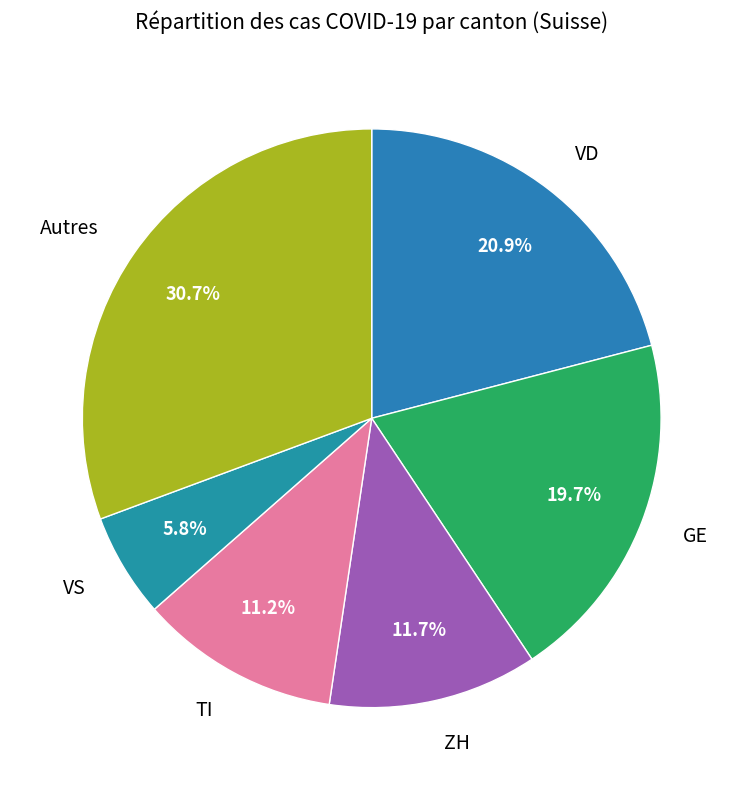

Which slice is the largest?

Autres